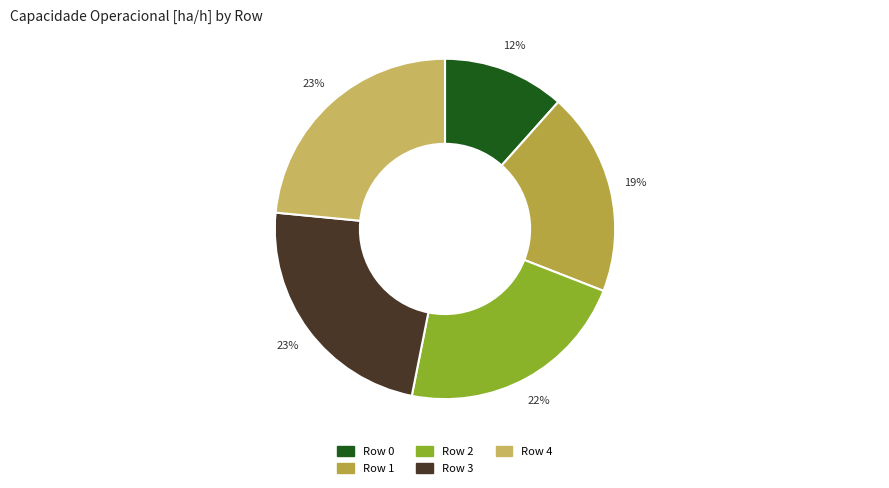

The Row 4 slice represents 18% of the pie. True or false?

False